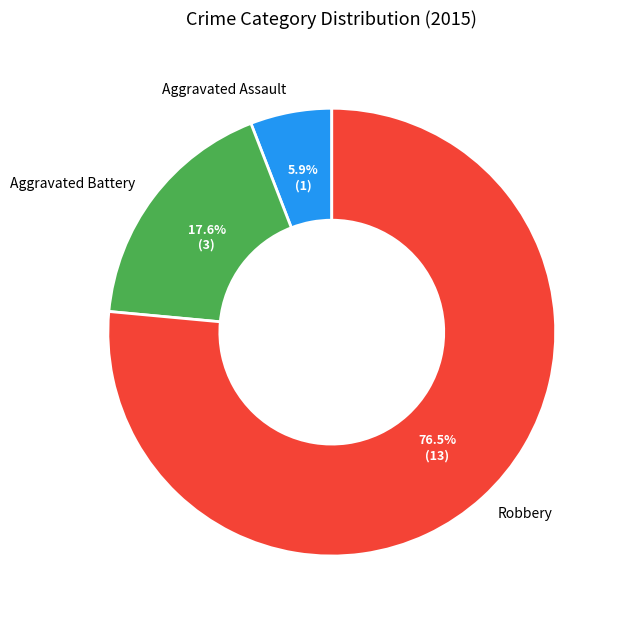

Count the number of slices in the pie.

3